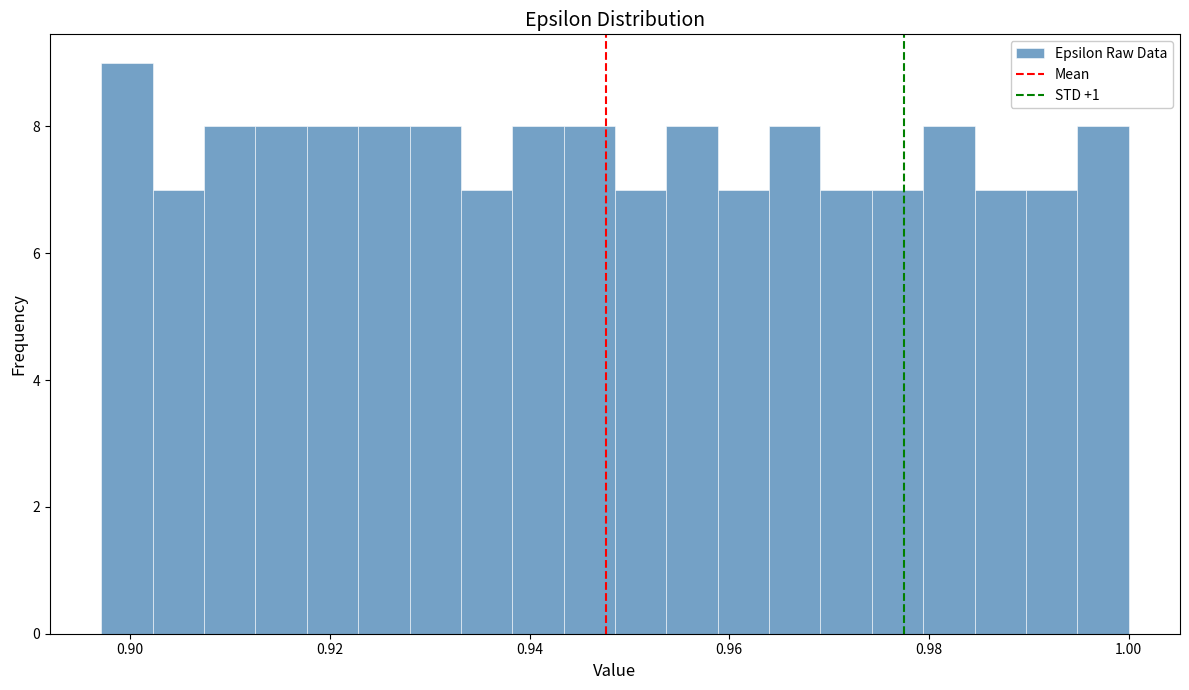

Around what value on the x-axis is the tallest bar? Give the approximate position of its centre, as read against the axis.

0.900